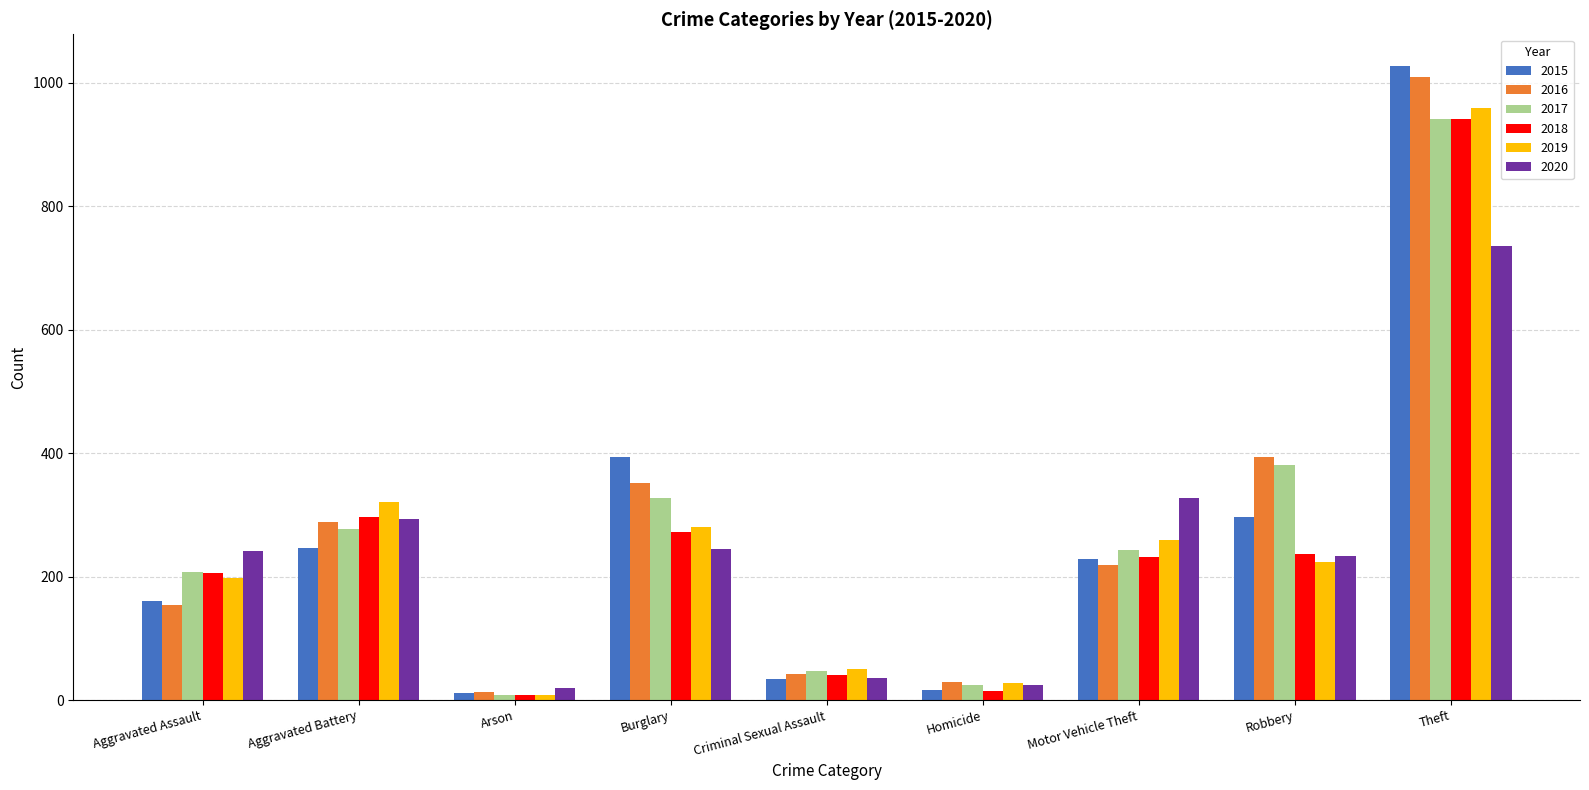

Which category has the highest value across all series?

Theft